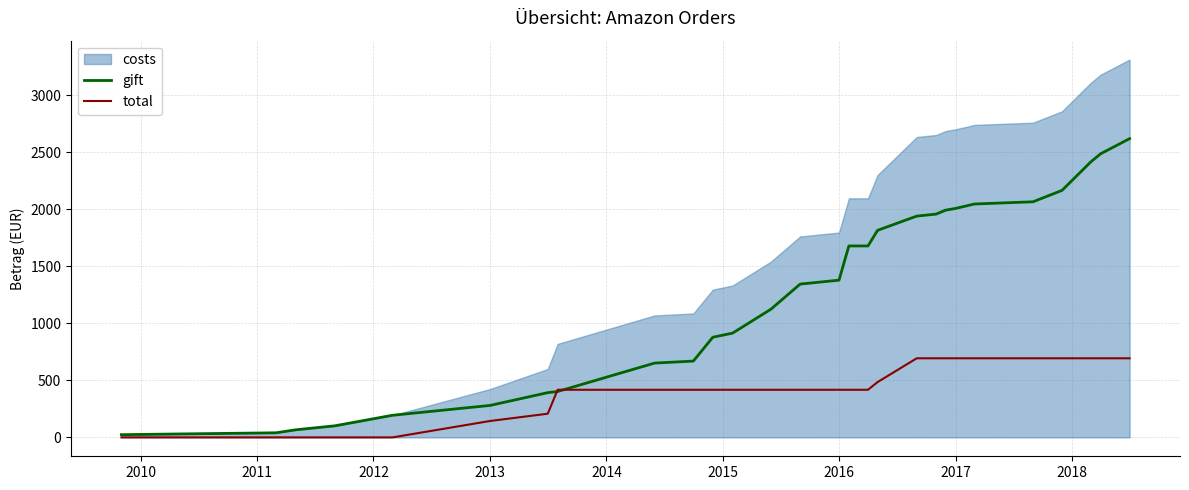

What is the highest value of the total series?

693.2